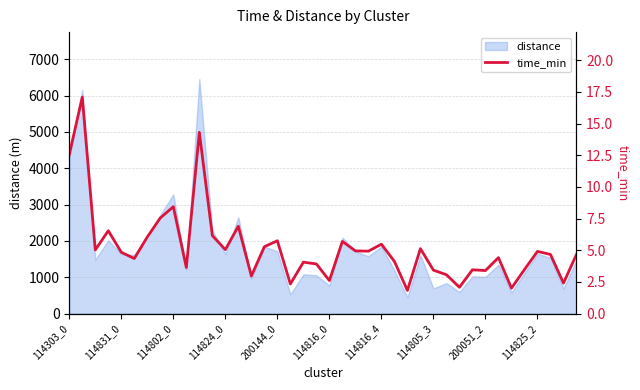

What is the smallest value displayed?

1.8